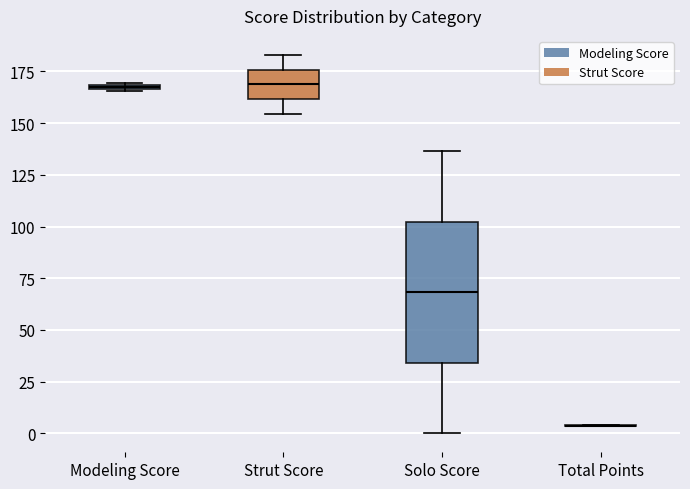

Where does the upper whisker of the box for Strut Score end on the y-axis? The values are not printed on the chart, so give them approximately, as read against the axis.

185